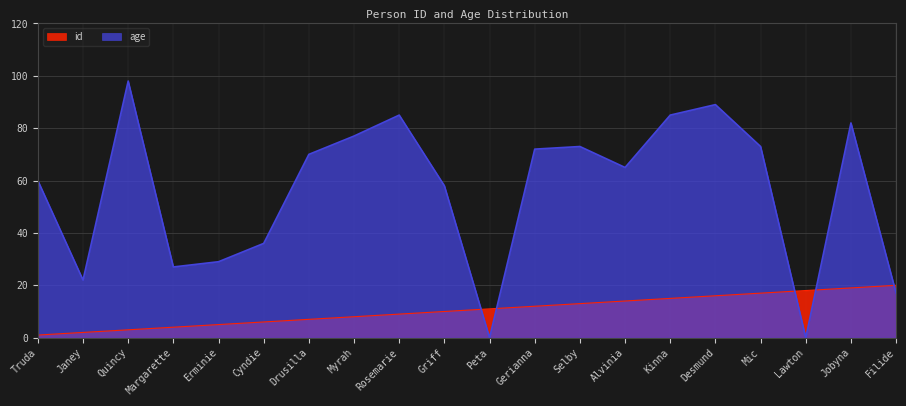

Rank the categories by id value from highest to lowest.

Filide, Jobyna, Lawton, Mic, Desmund, Kinna, Alvinia, Selby, Gerianna, Peta, Griff, Rosemarie, Myrah, Drusilla, Cyndie, Erminie, Margarette, Quincy, Janey, Truda